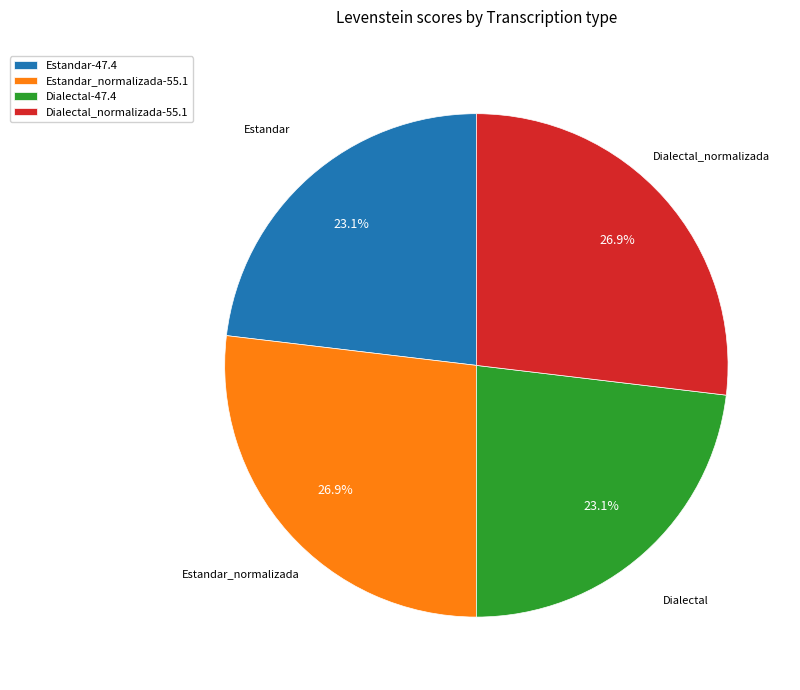

How many segments does this pie chart have?

4